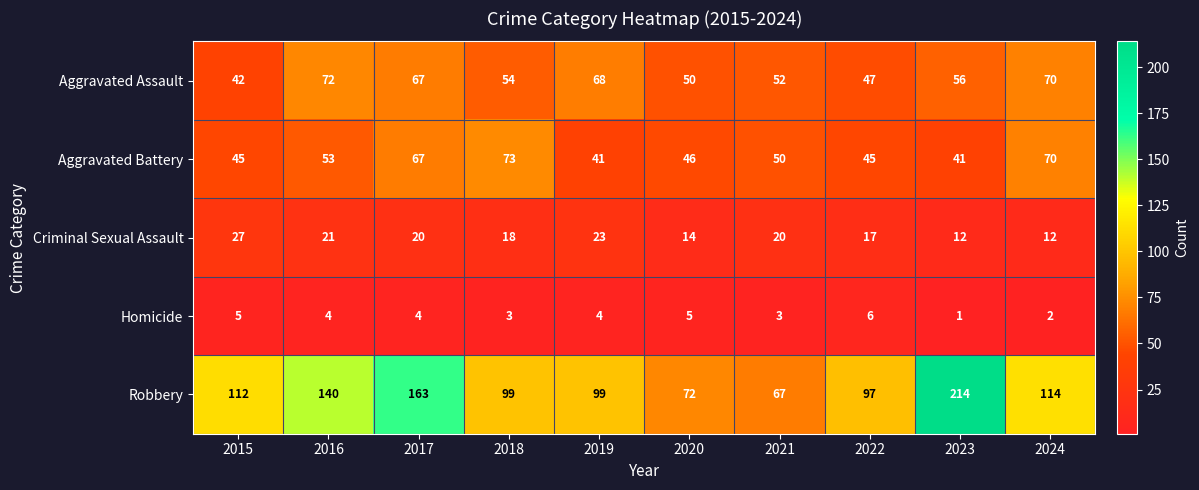

What value does the Criminal Sexual Assault series have at 2020, to the nearest 10?

10